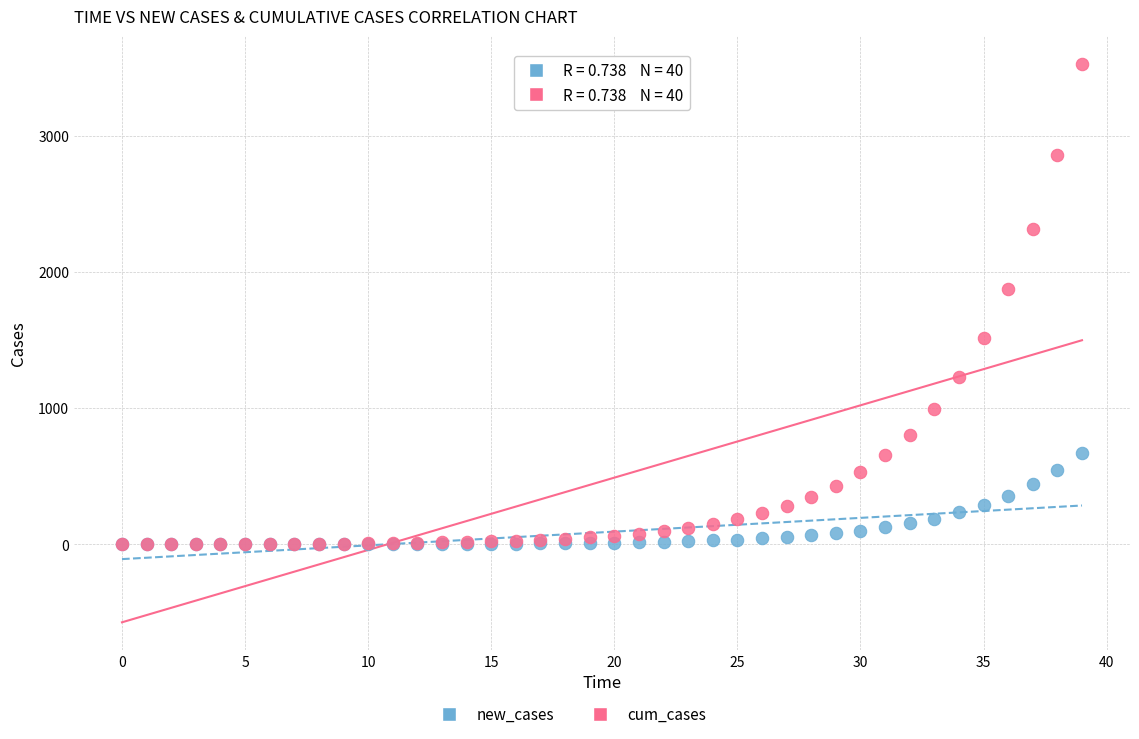

Which series has the largest Y range (max minus min)?

cum_cases